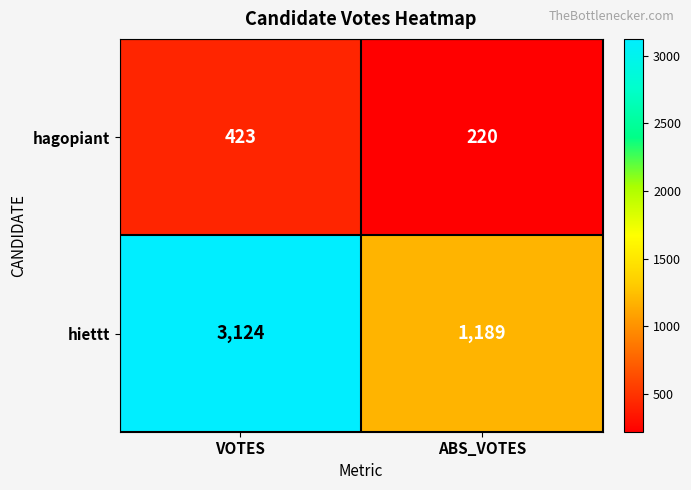

What is the sum of the hiettt values at ABS_VOTES and VOTES?

4313